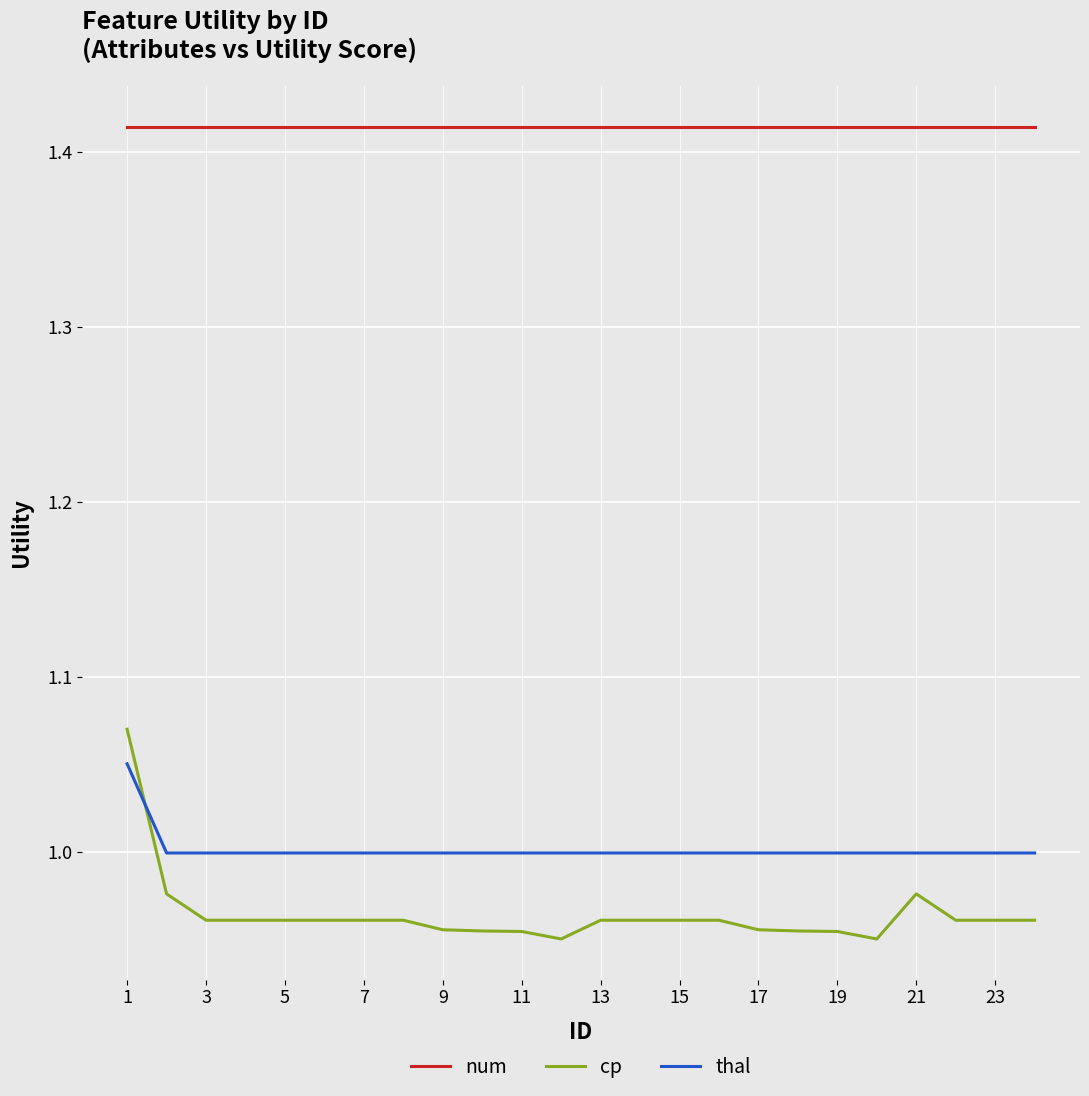

Rank the series by their maximum value, from highest to lowest.

num, cp, thal